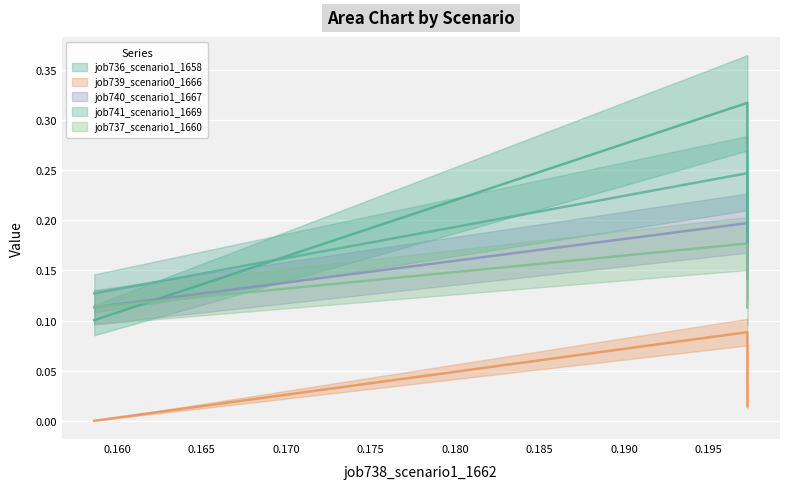

How many lines are shown in the chart?

5